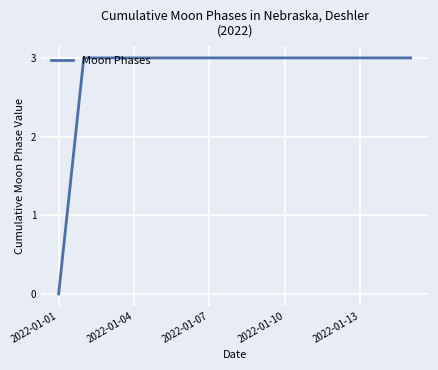

What is the average value?

3